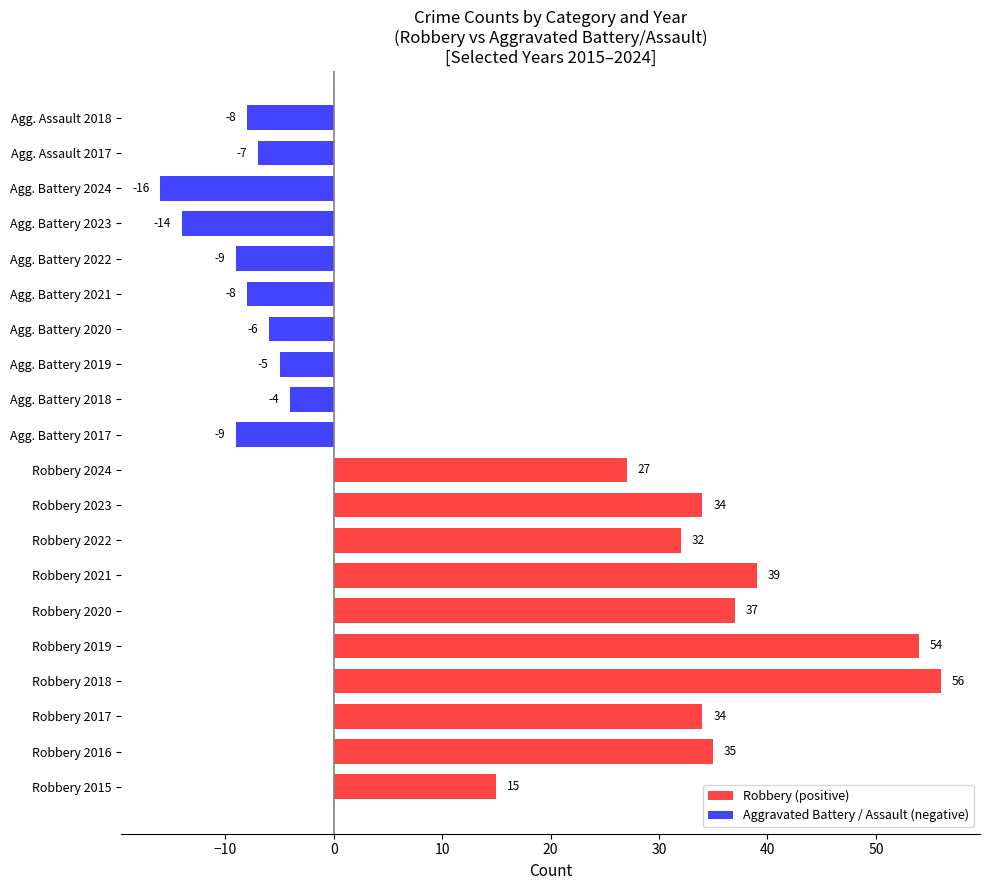

Where is the data nearest to the value 20?

Robbery 2015